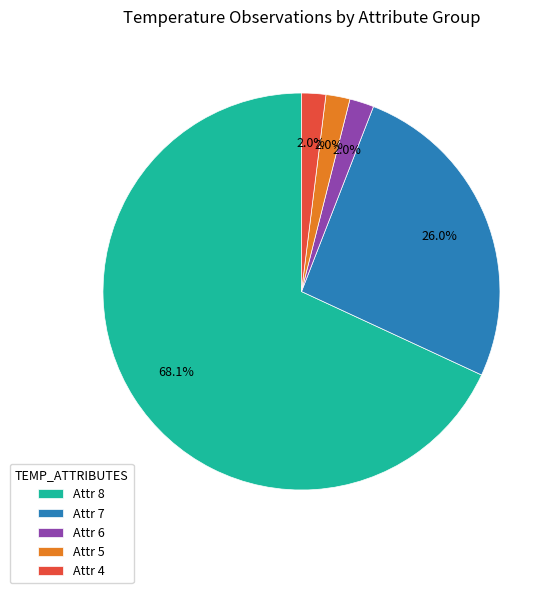

Which slice is the largest?

Attr 8